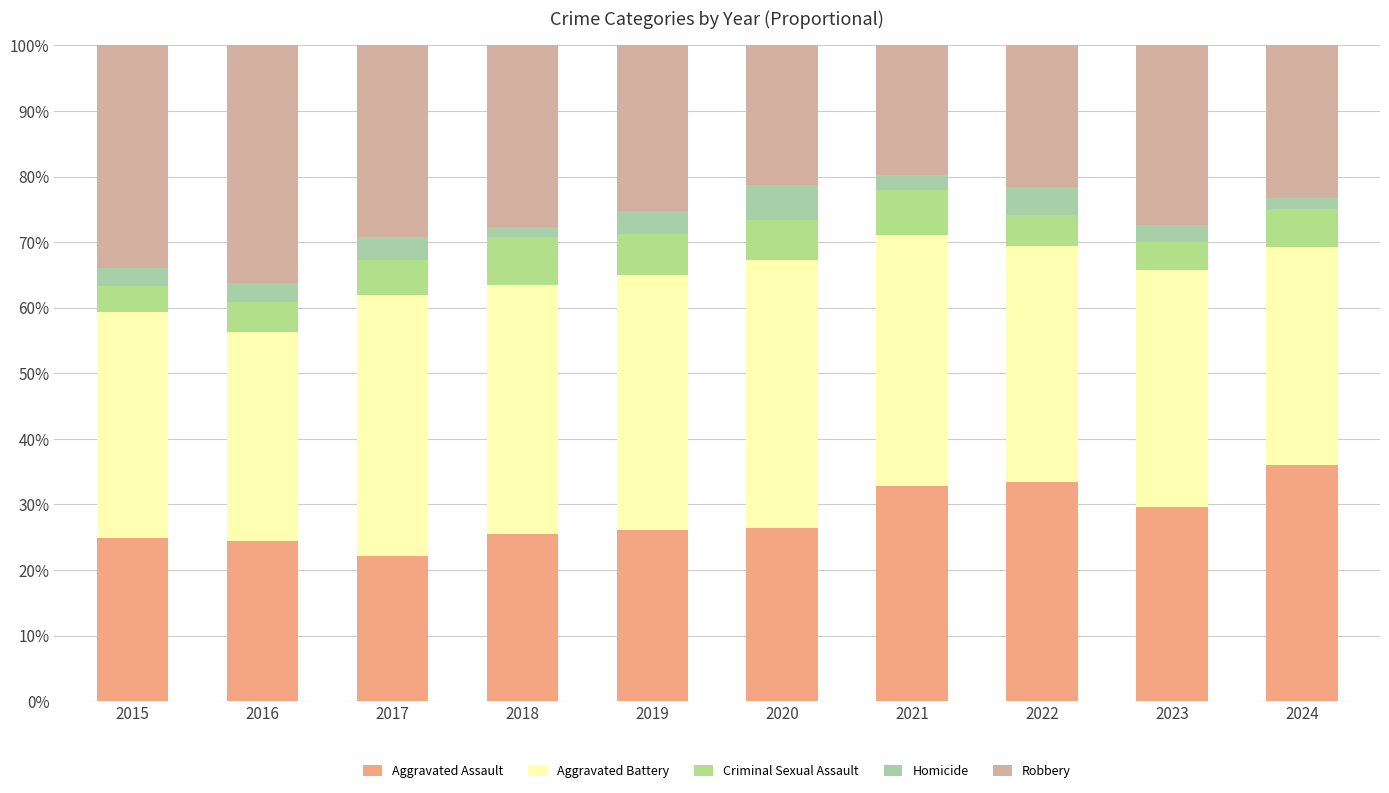

At which label is Criminal Sexual Assault closest to 5?

2022